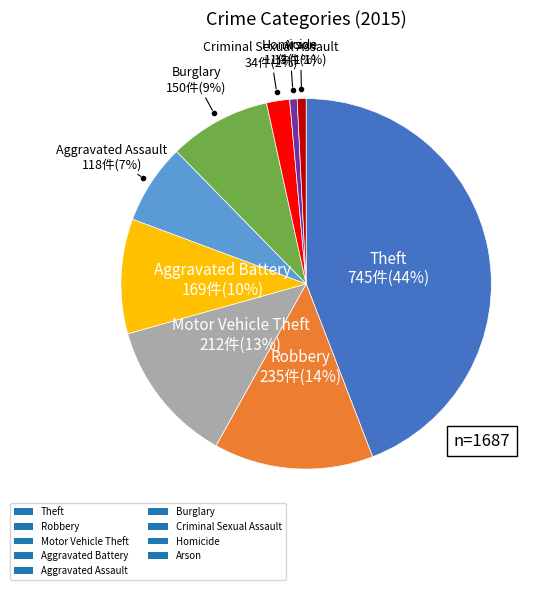

What is the largest slice in the pie chart?

Theft